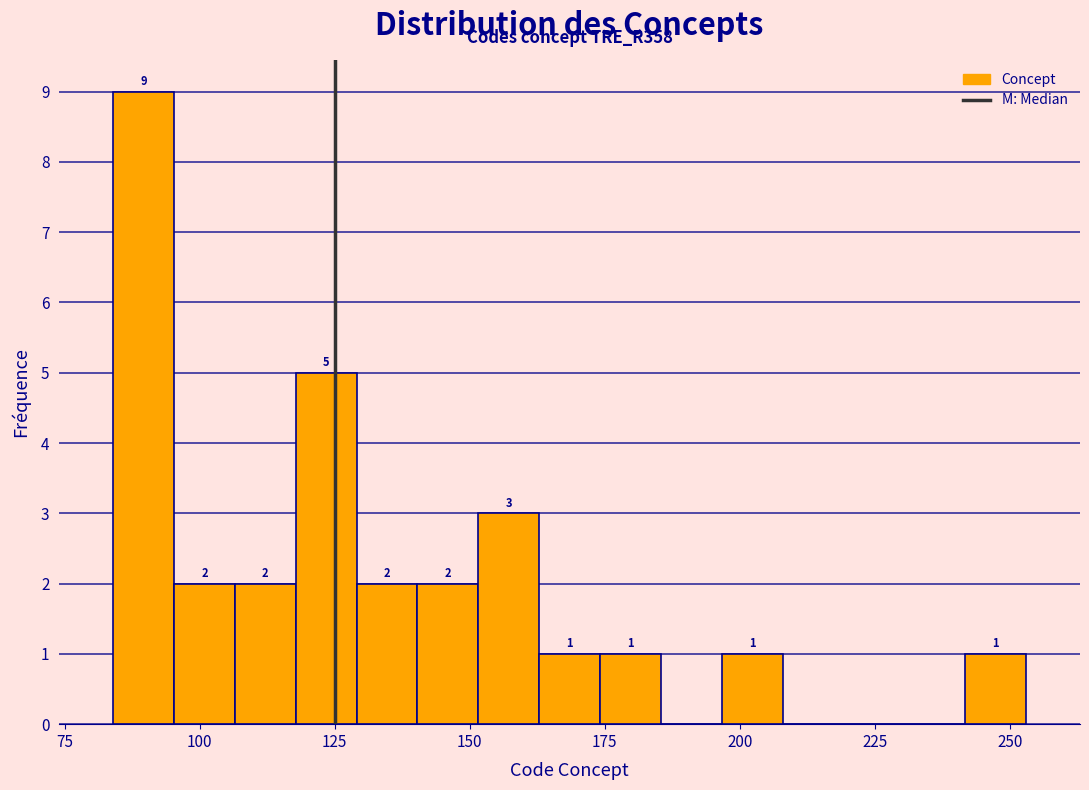

Read against the x-axis, roughly where is the centre of the tallest bar?

90